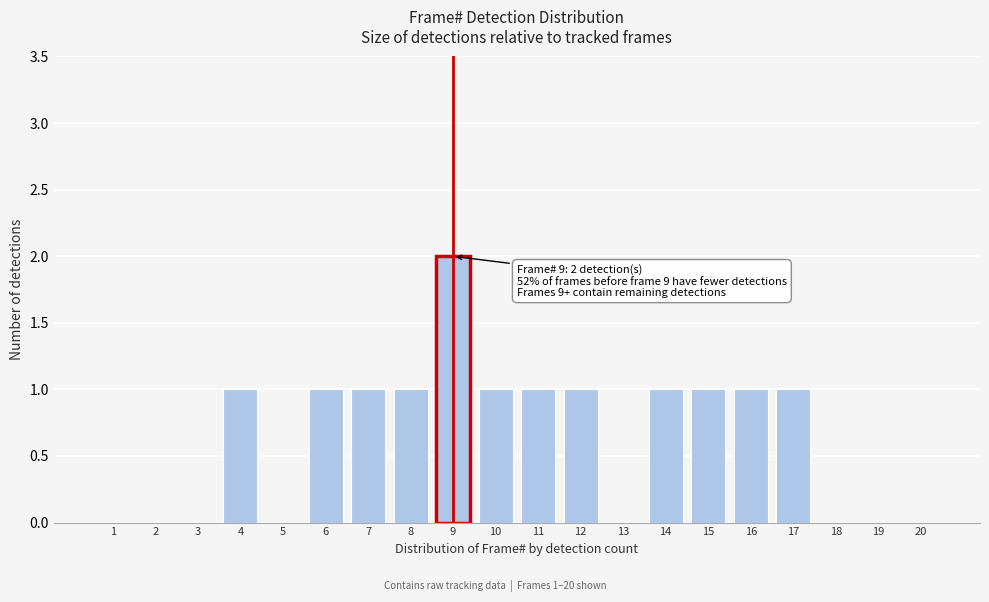

Reading left to right, list all the values displayed in this chart.

1=0	2=0	3=0	4=1	5=0	6=1	7=1	8=1	9=2	10=1	11=1	12=1	13=0	14=1	15=1	16=1	17=1	18=0	19=0	20=0